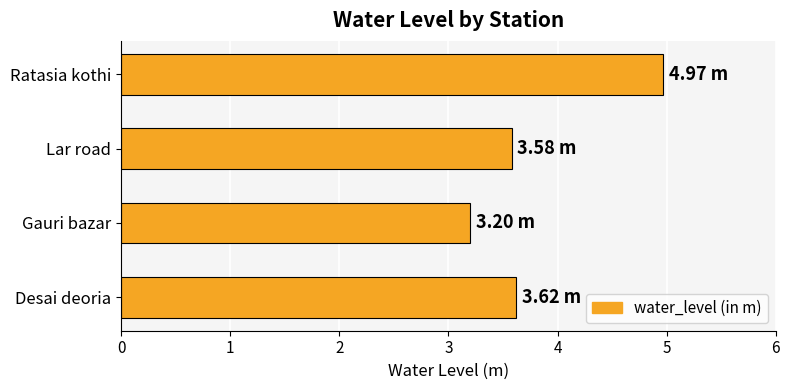

What is the sum of the values at Lar road and Gauri bazar?

6.8